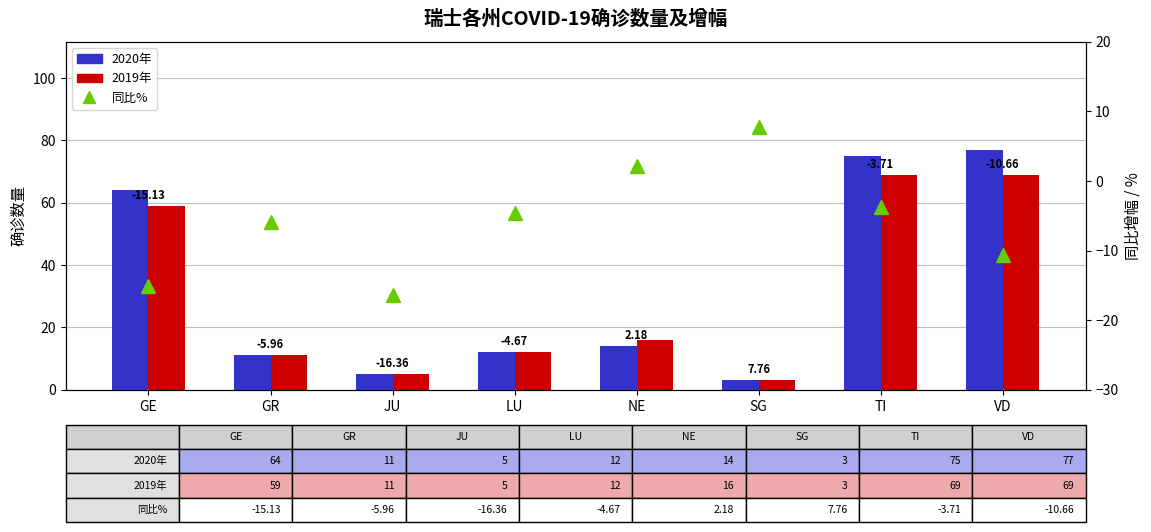

Is it true that 2019年 equals 69.0 at VD?

True